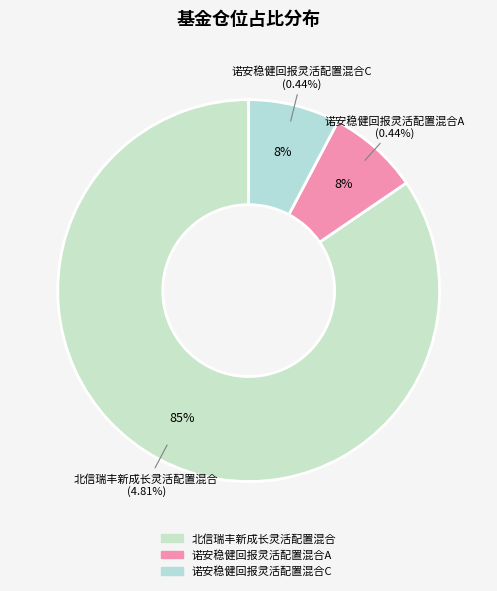

Does 诺安稳健回报灵活配置混合A represent more than half of the total?

No